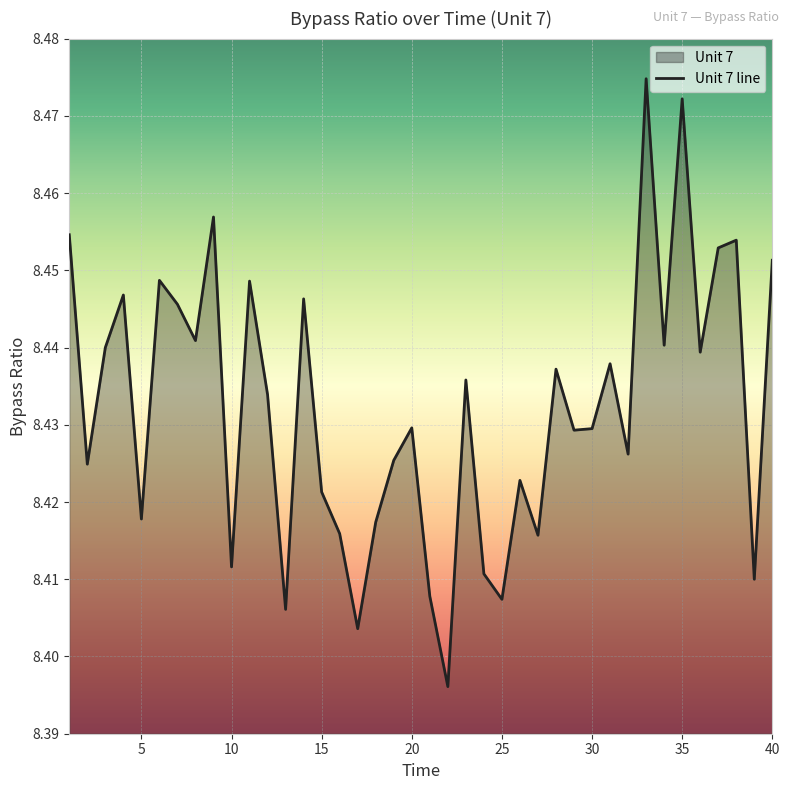

List the labels in order of value, smallest first.

22, 17, 13, 25, 21, 39, 24, 10, 27, 16, 18, 5, 15, 26, 2, 19, 32, 29, 30, 20, 12, 23, 28, 31, 36, 3, 34, 8, 7, 14, 4, 11, 6, 40, 37, 38, 1, 9, 35, 33